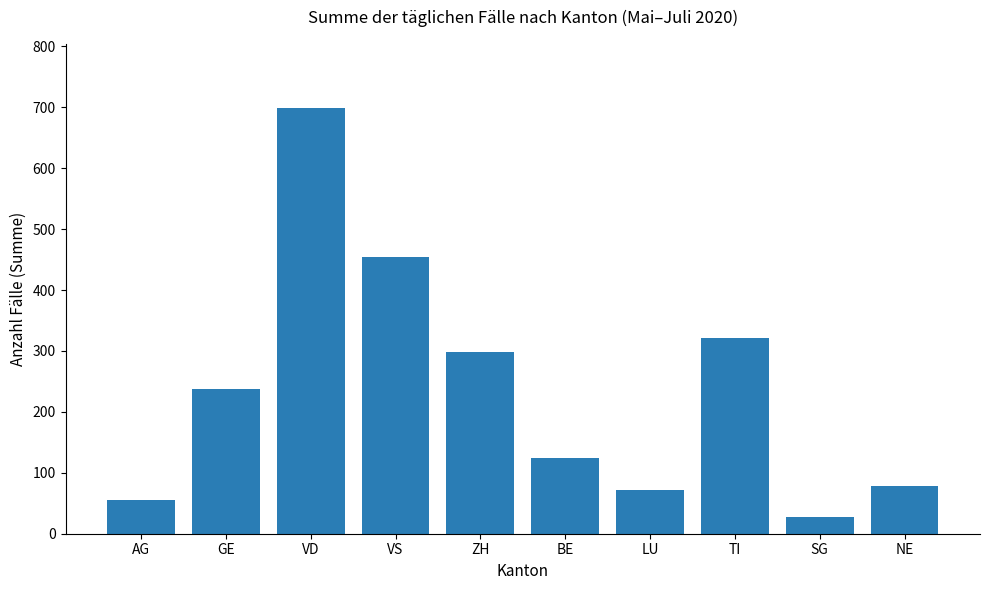

What value does the data have at SG?

27